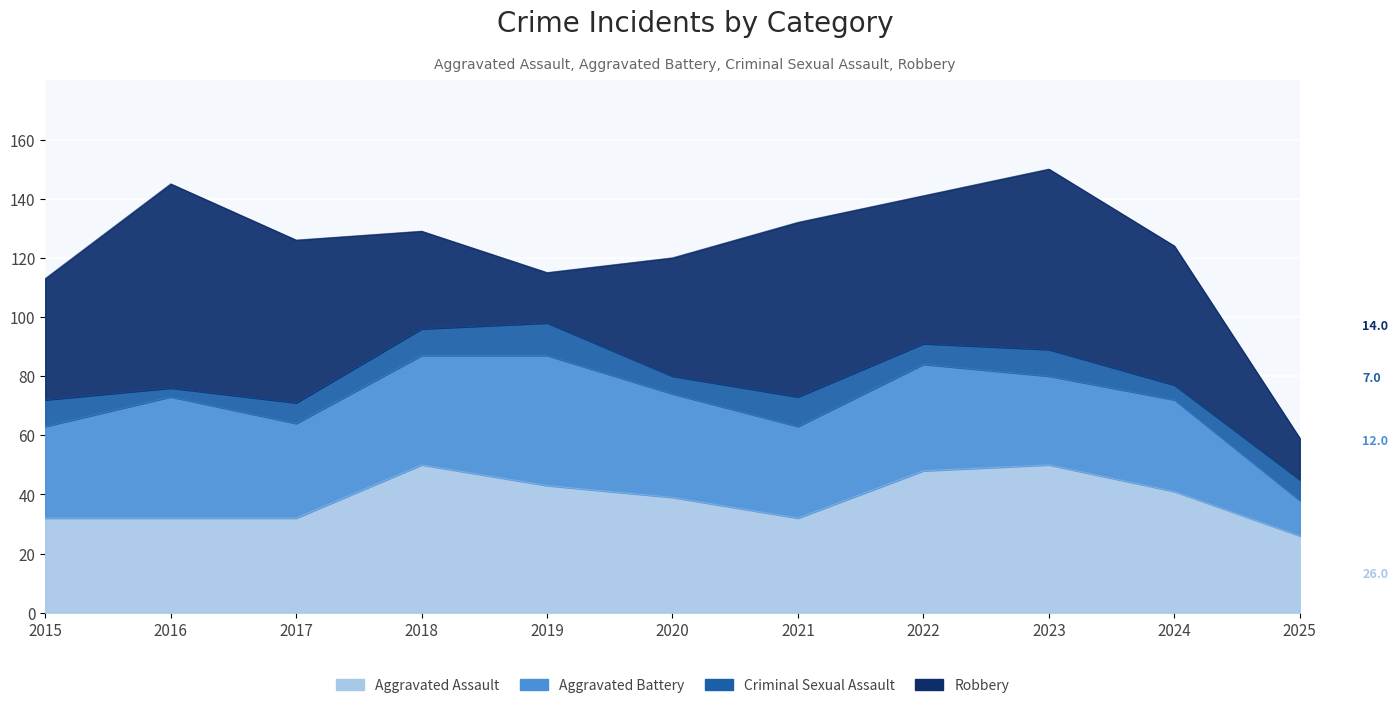

Count the number of data series in this chart.

4